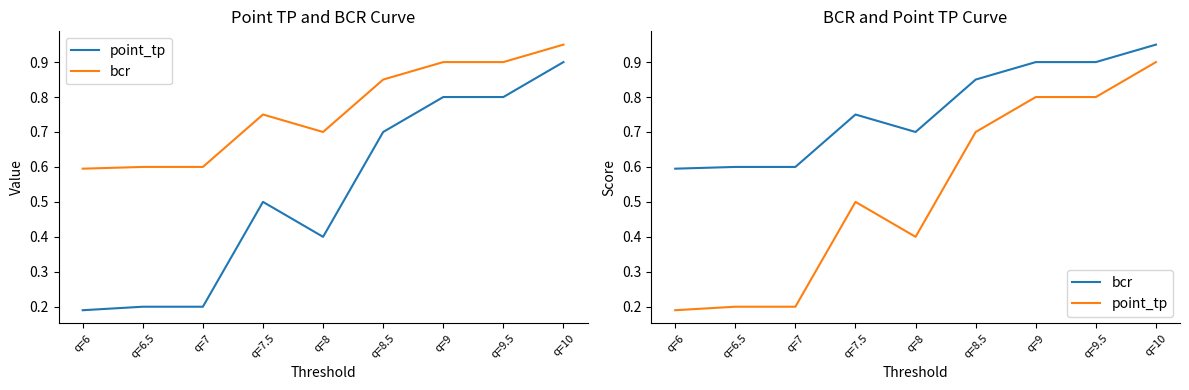

Count the point_tp values in the range 0 to 1.

9